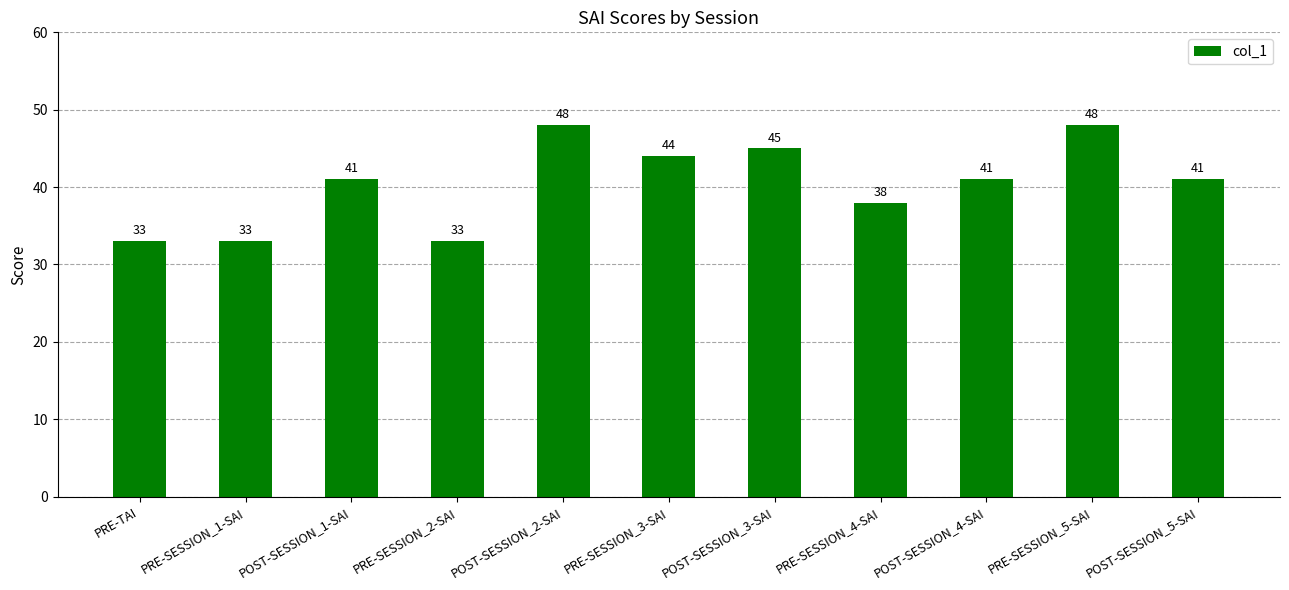

What is the difference between the maximum and minimum values?

15